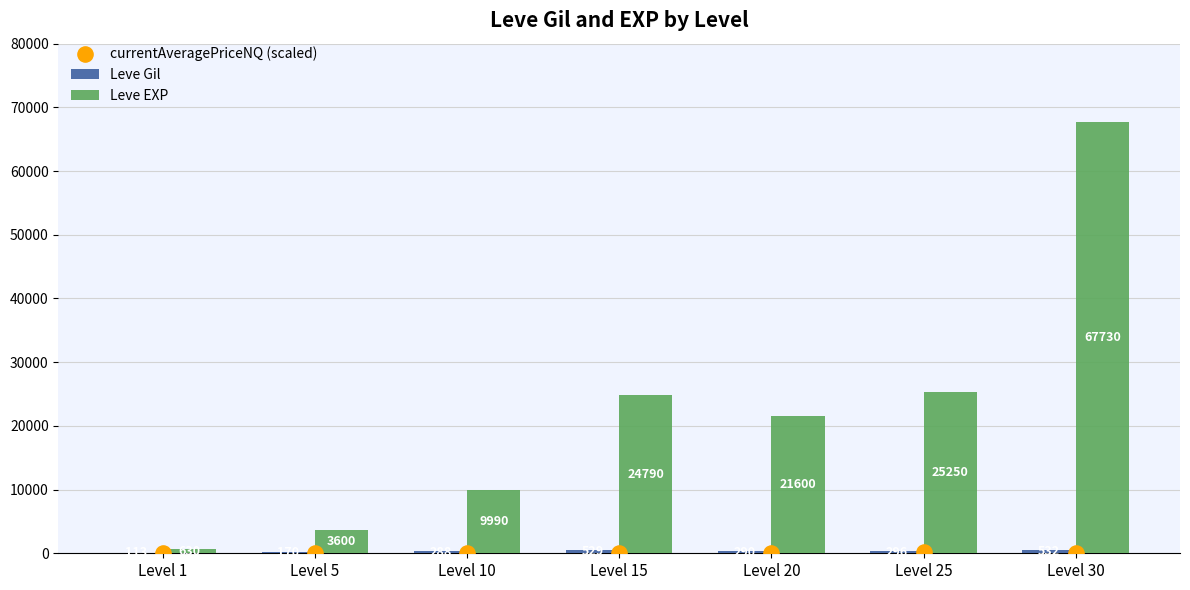

Is the value of Leve EXP at Level 20 greater than the value of currentAveragePriceNQ (scaled) at Level 20?

Yes